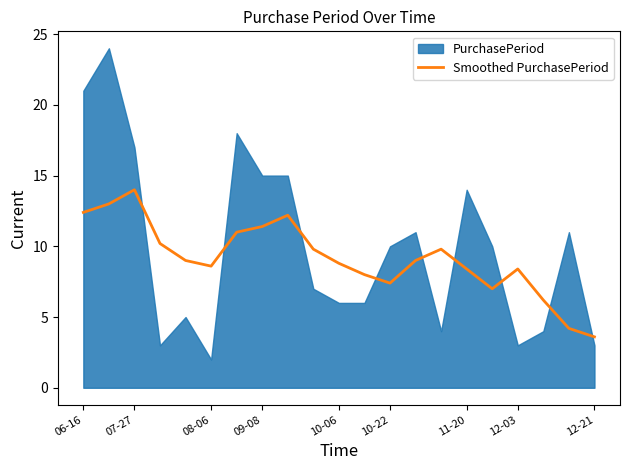

True or false: Smoothed PurchasePeriod has a value of 5.3 at 06-16.

False